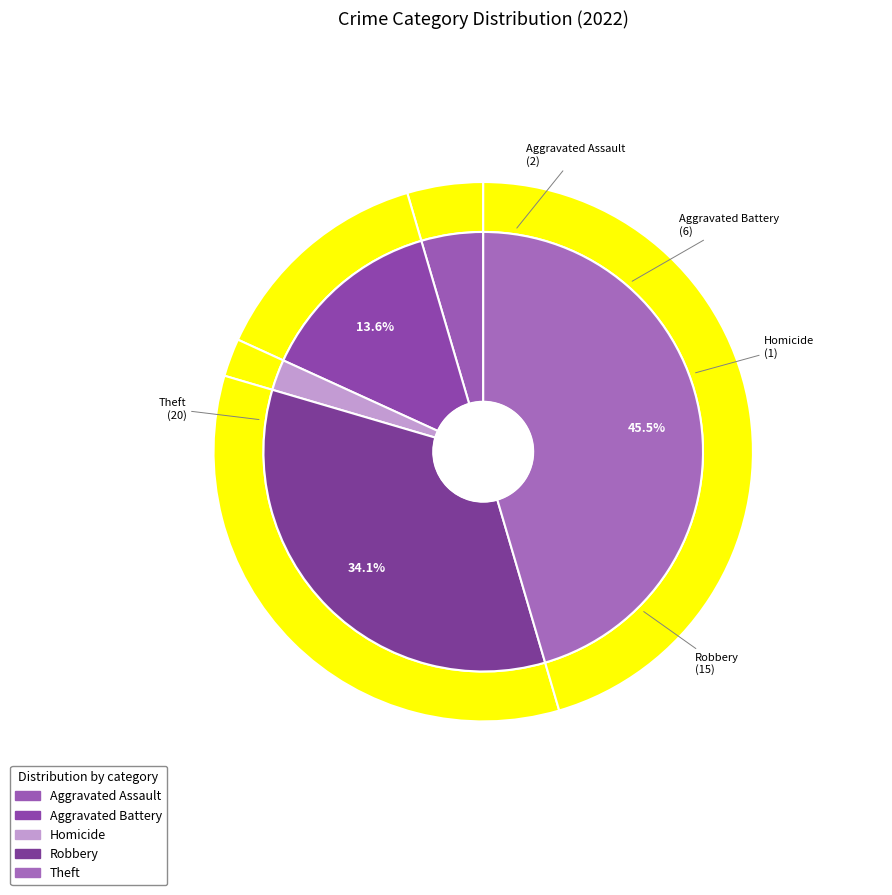

To the nearest percent, what portion does Homicide represent?

2%